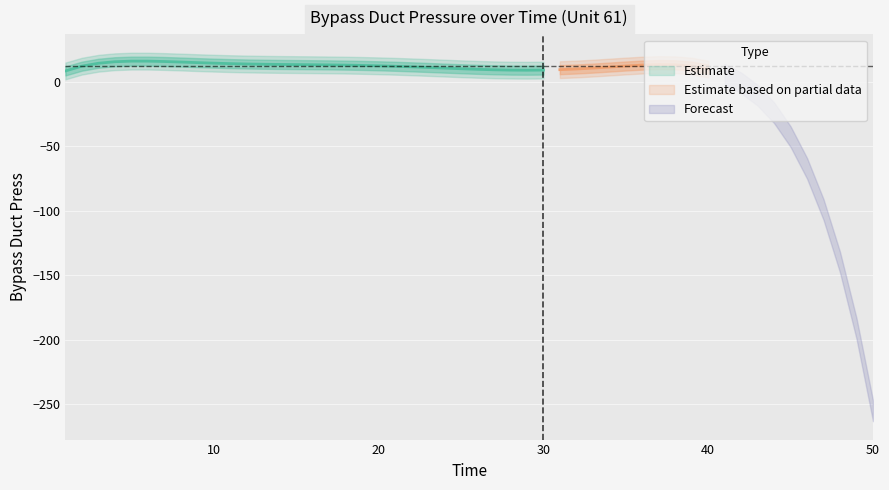

The value at 37 is 22.7. True or false?

False